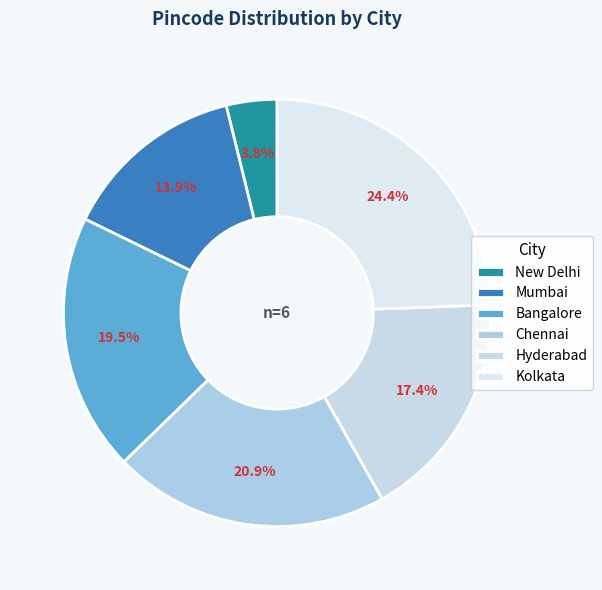

Which has a higher value, Bangalore or Hyderabad?

Bangalore